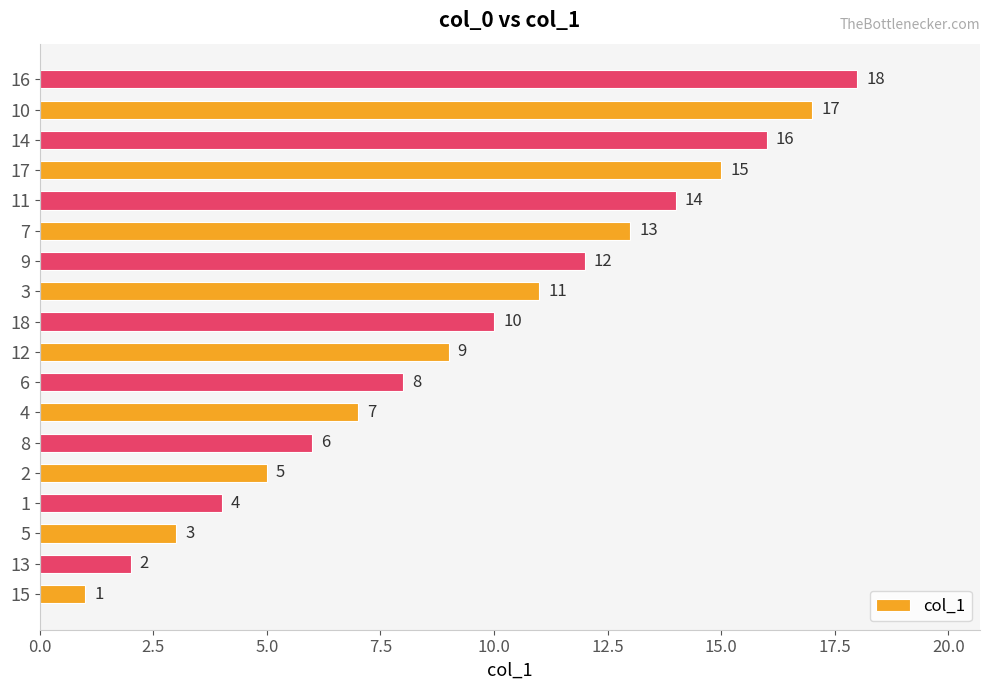

What is the difference between the maximum and minimum values?

17